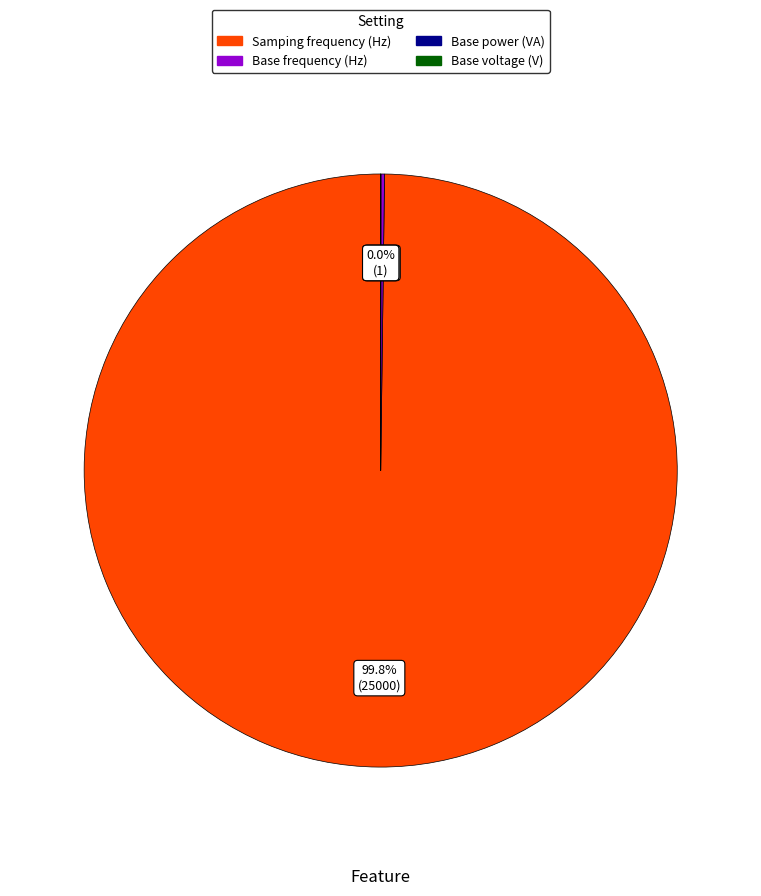

Is Samping frequency (Hz) the majority of the pie?

Yes